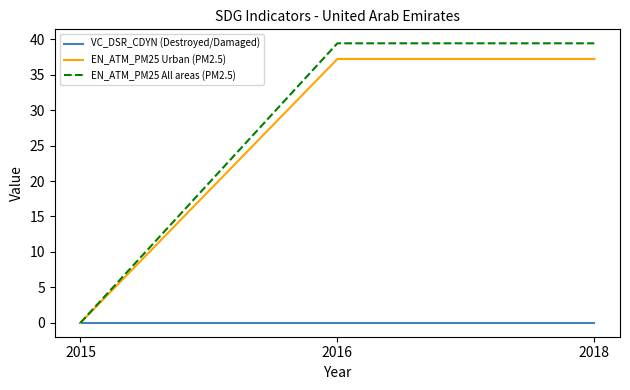

What is the total value across all series at 2018?

76.7